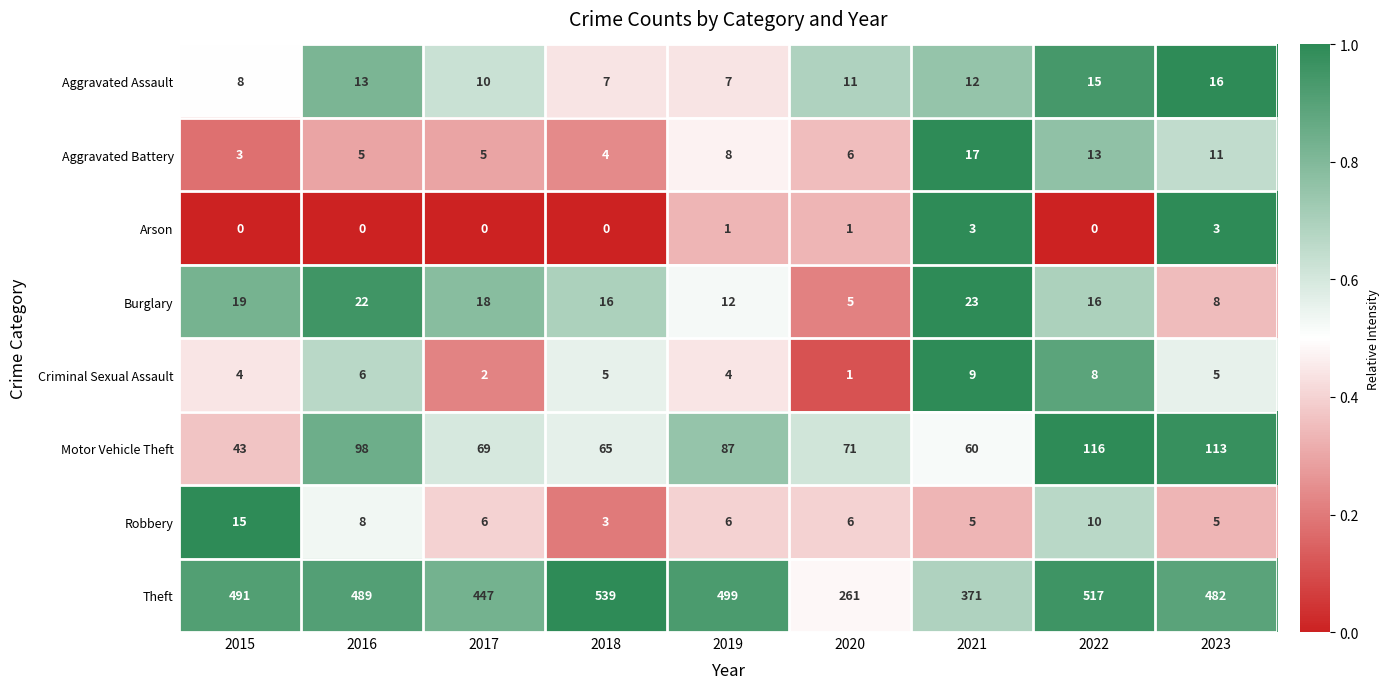

At which category does the chart reach its peak across all series?

2018